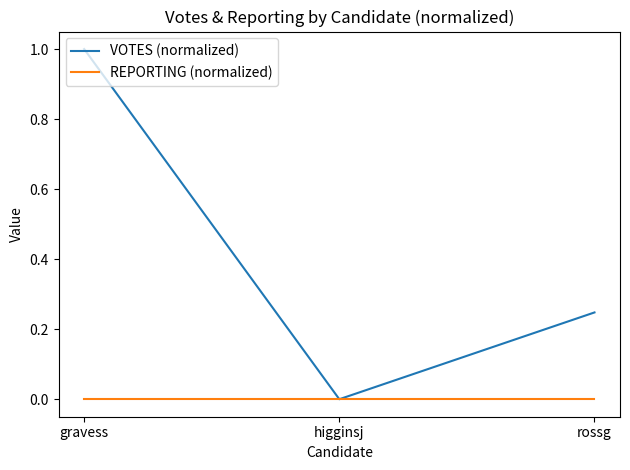

List the series in order of their peak value, highest first.

VOTES (normalized), REPORTING (normalized)